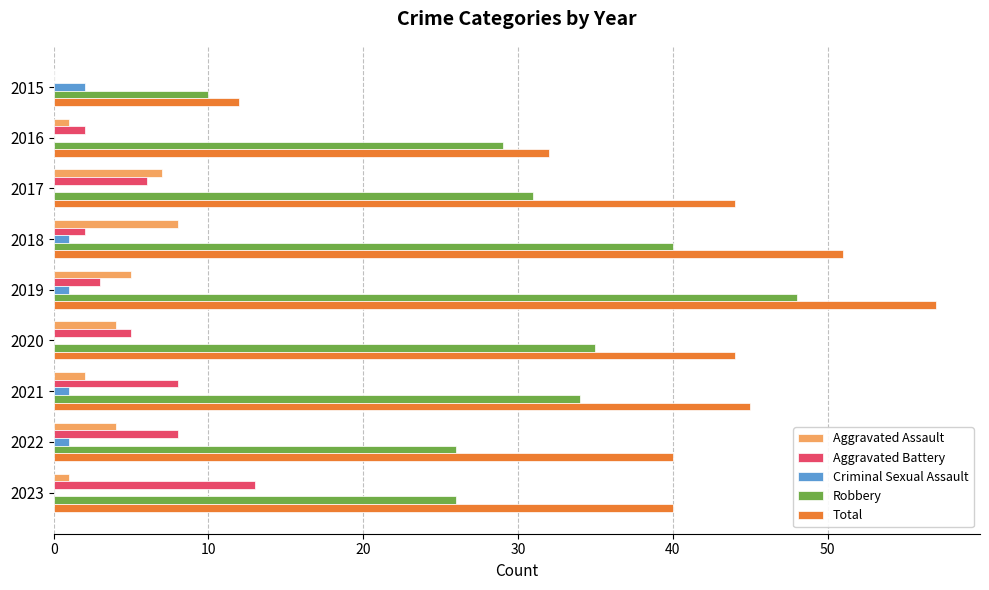

What is the sum of all Total values?

365